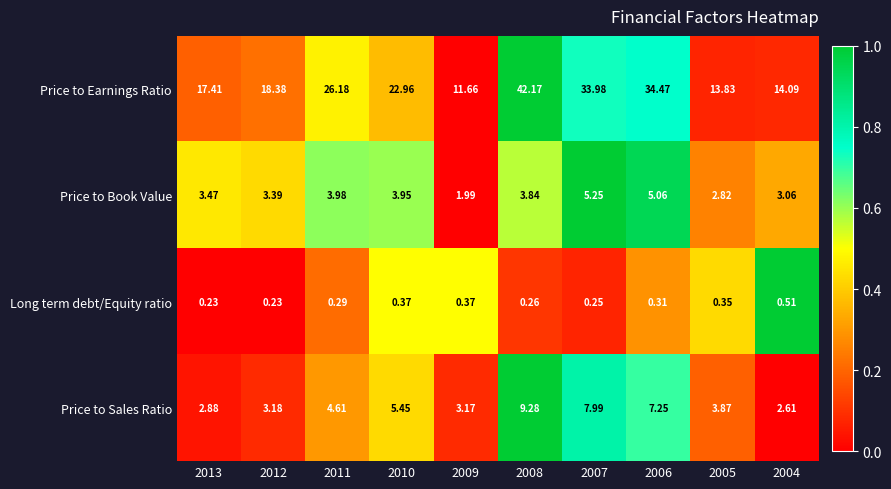

Between 2011 and 2008, which series saw the biggest shift?

Price to Earnings Ratio